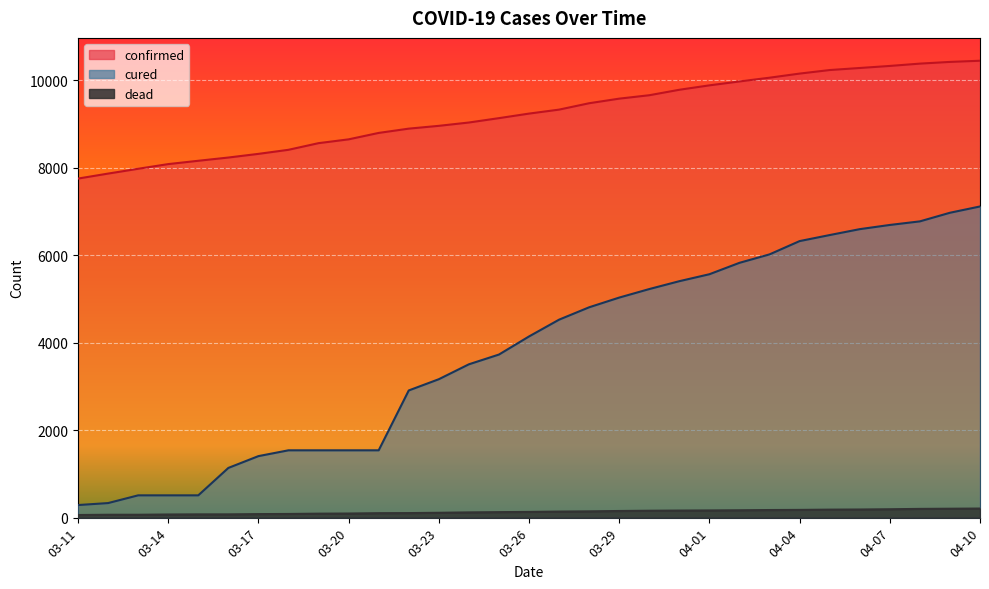

What is the smallest value displayed?

60